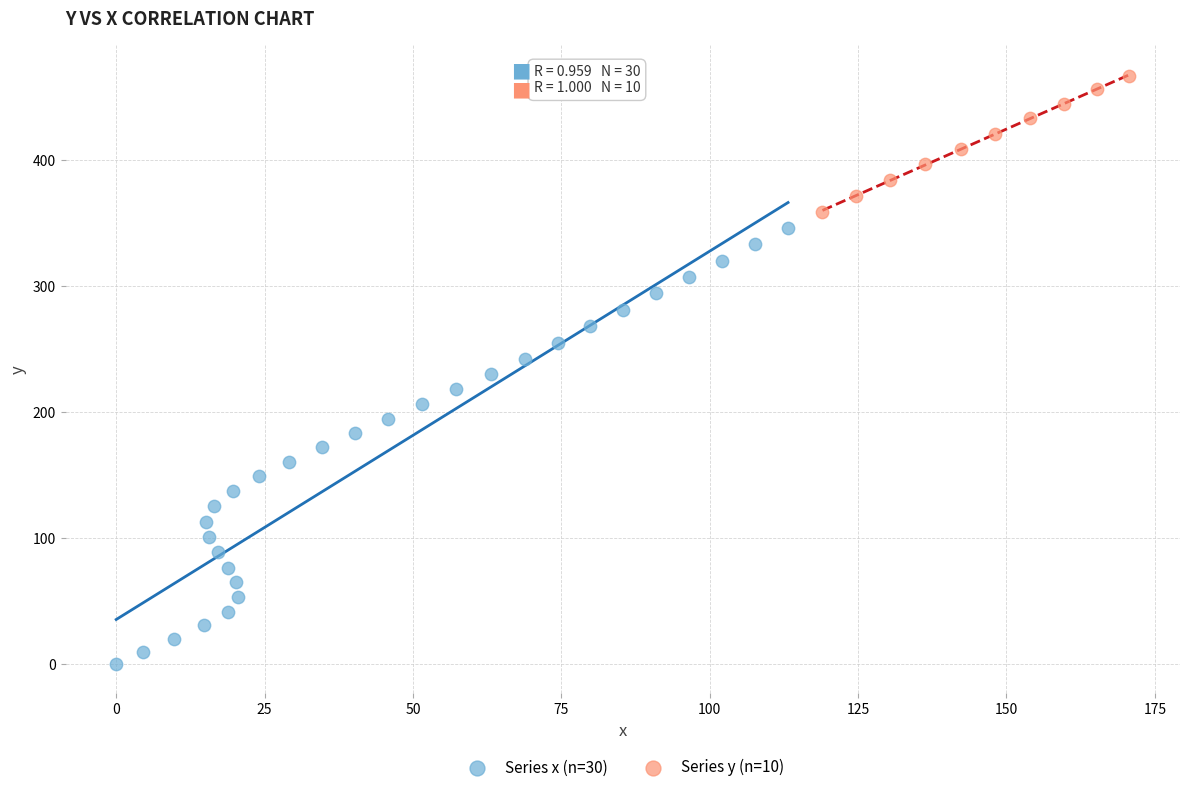

Which series has the widest spread of Y values?

Series x (n=30)